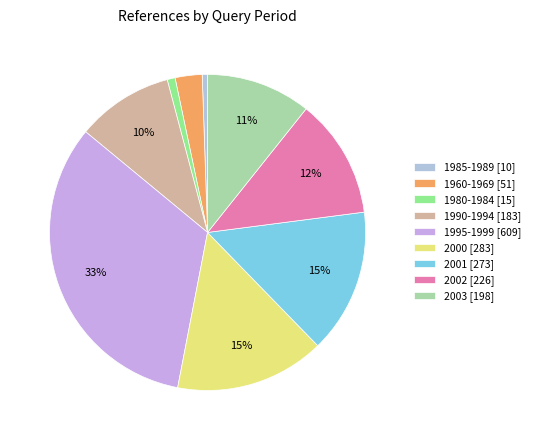

What is the ratio of the value at 1980-1984 to the value at 2001?

0.1